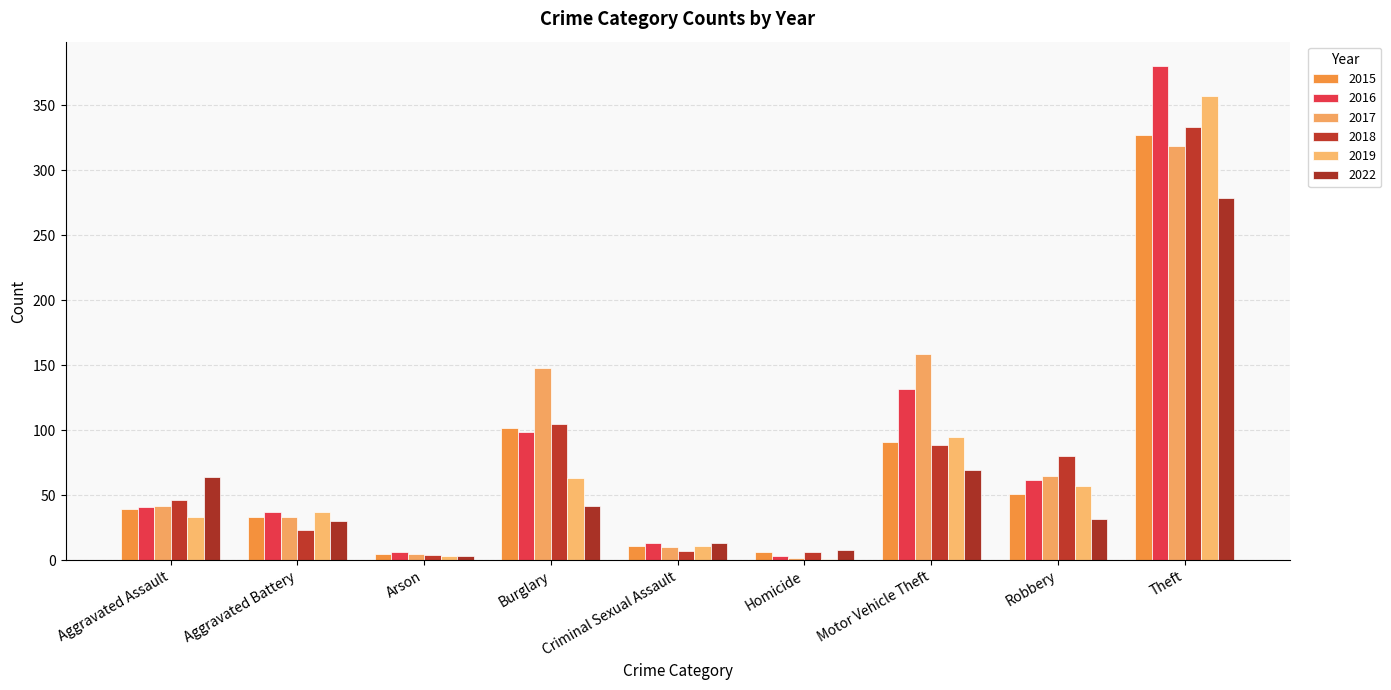

At which category is the sum across all series the highest?

Theft